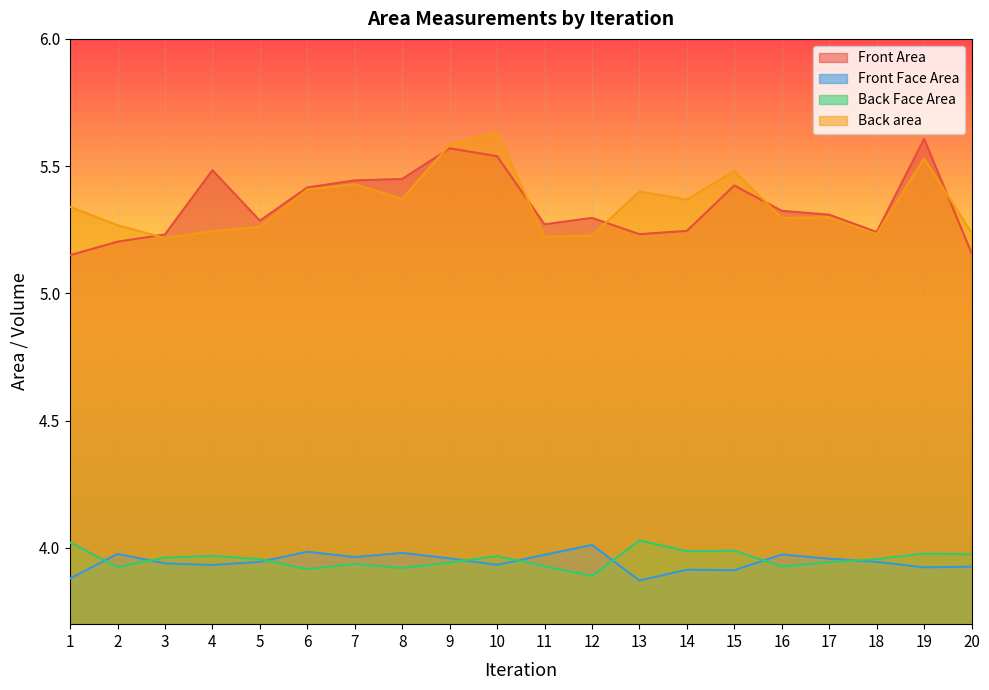

True or false: Back Face Area and Back area cross at least once.

False